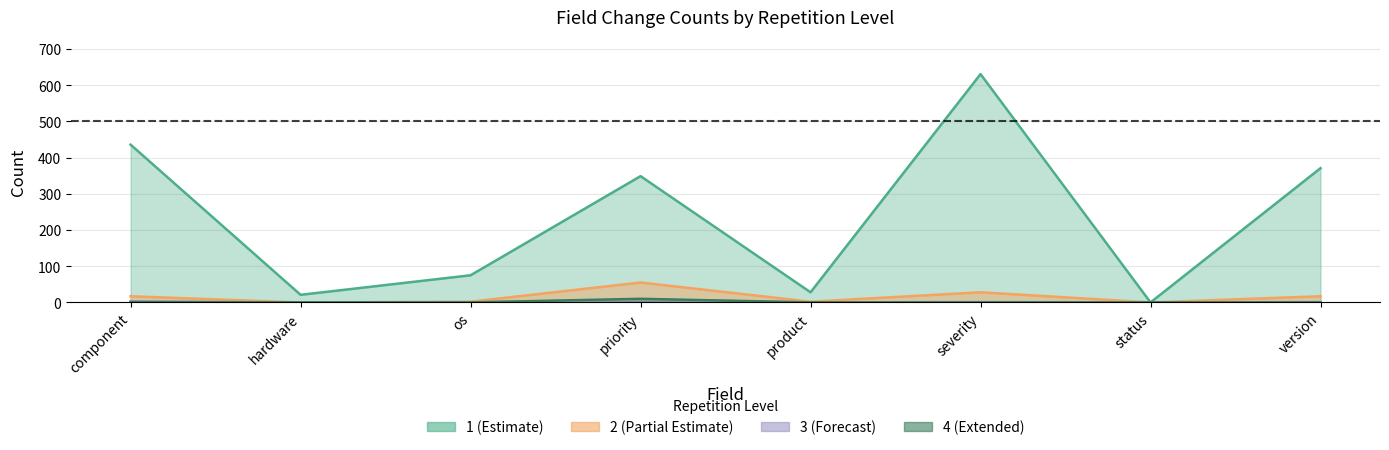

Which has a higher value, component or version?

component